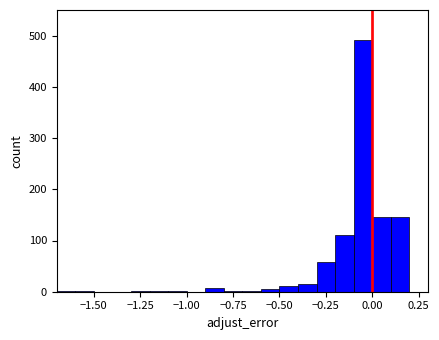

Around what value on the x-axis is the tallest bar? Give the approximate position of its centre, as read against the axis.

-0.05